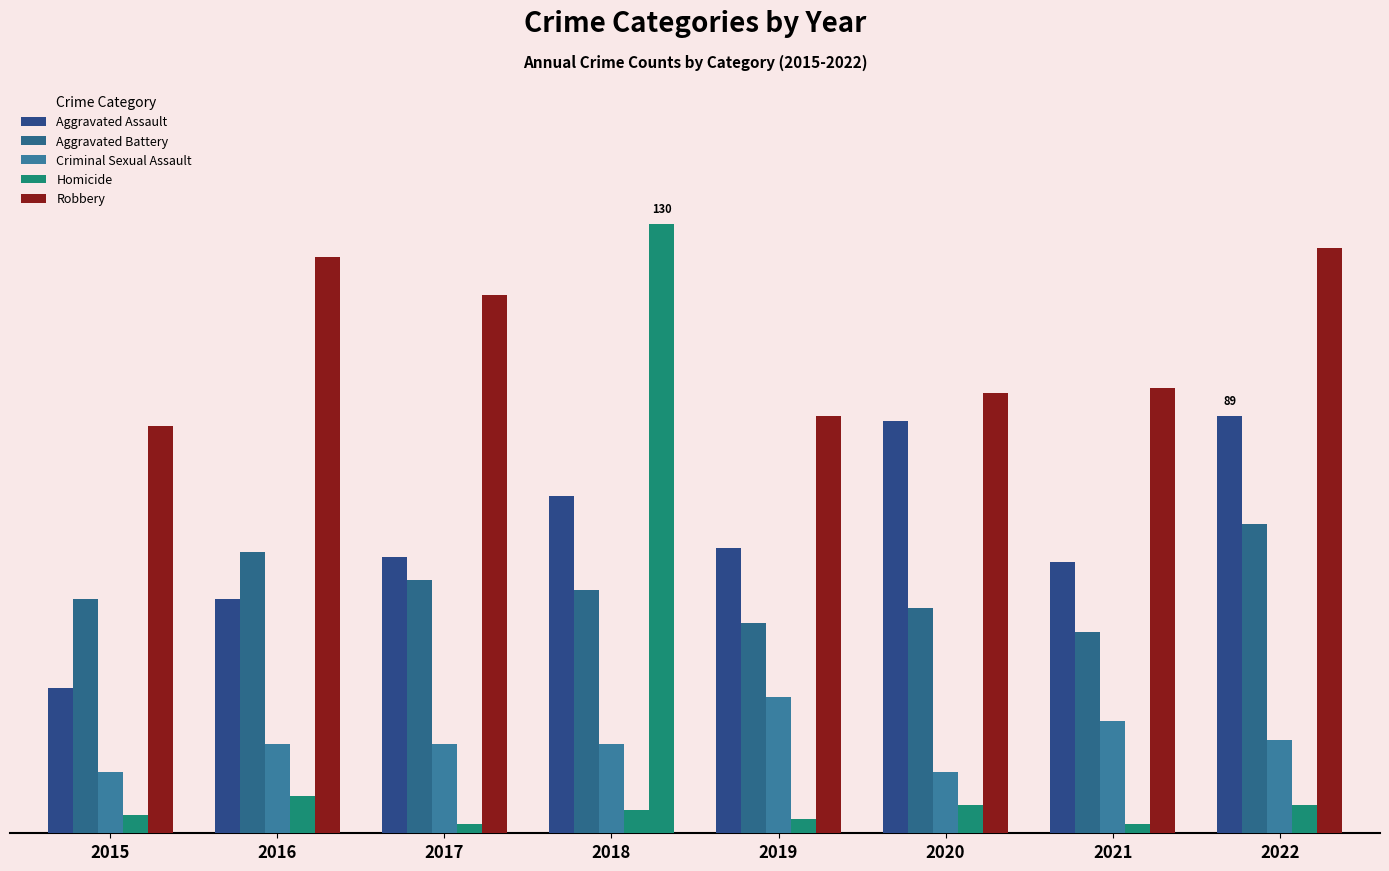

Are the bars grouped side by side (vs. stacked)?

Yes